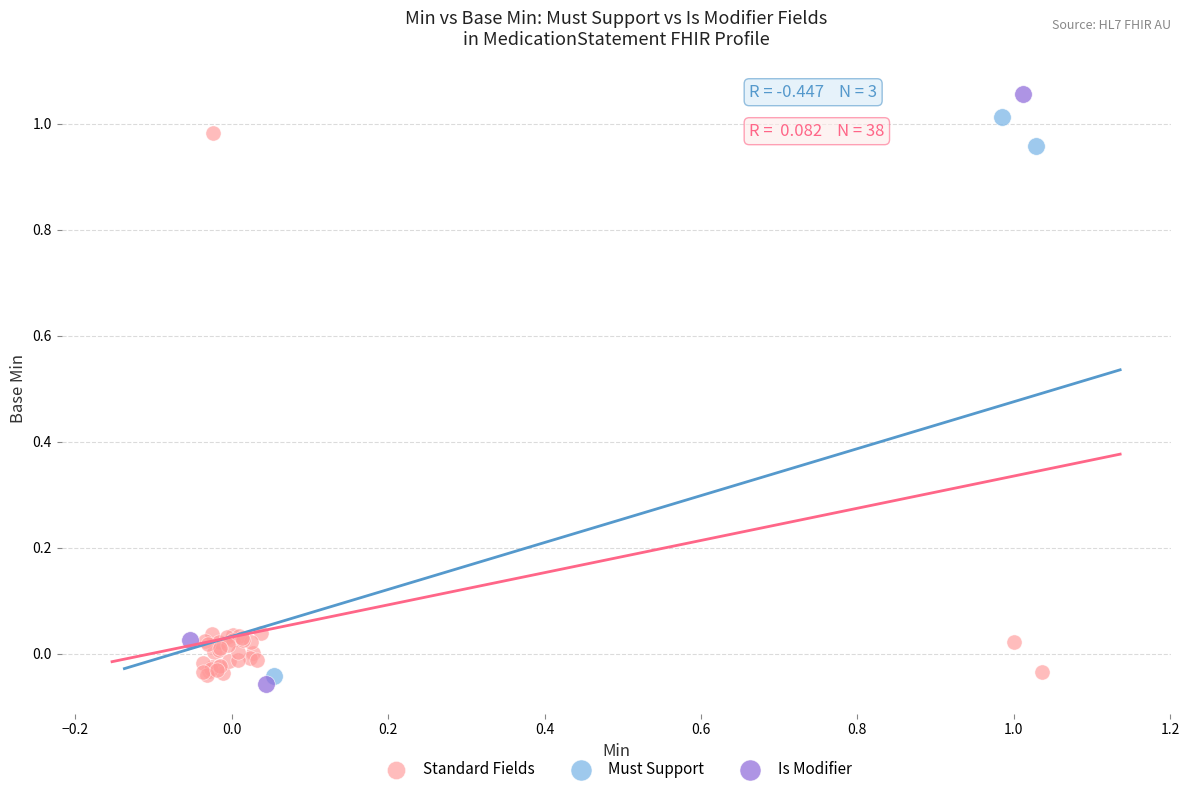

What are all the series names shown in the legend?

Standard Fields, Must Support, Is Modifier